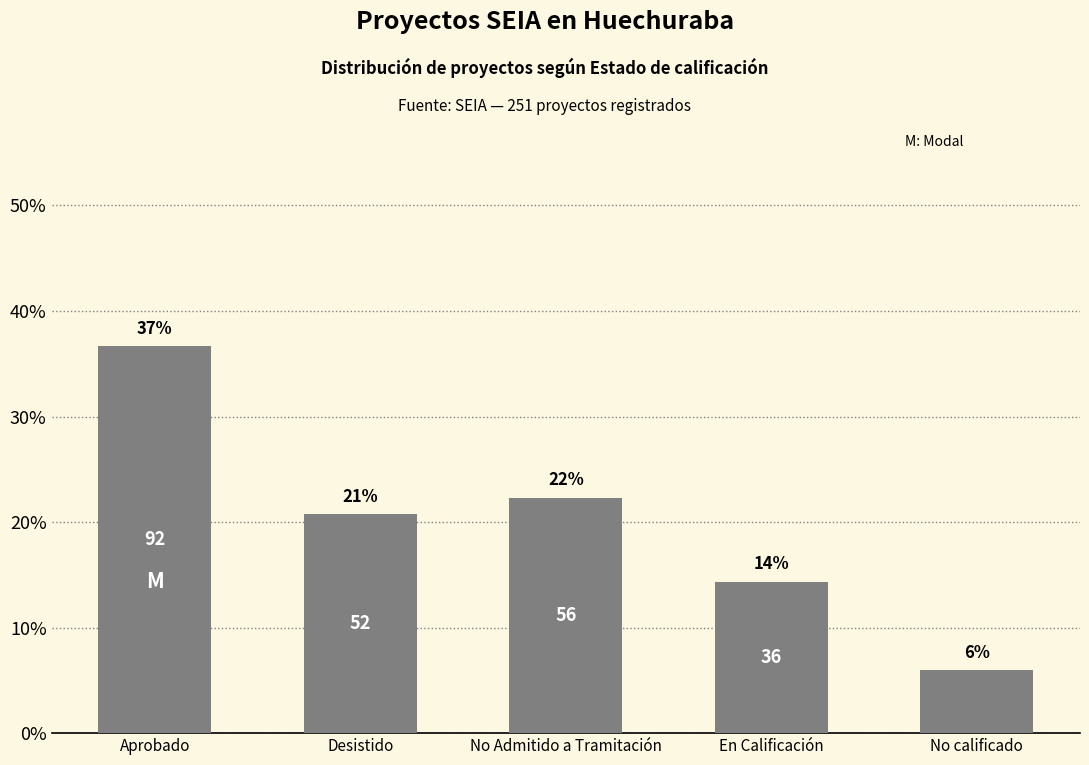

Reading right to left, list all the values displayed in this chart.

No calificado=6.0	En Calificación=14.3	No Admitido a Tramitación=22.3	Desistido=20.7	Aprobado=36.7